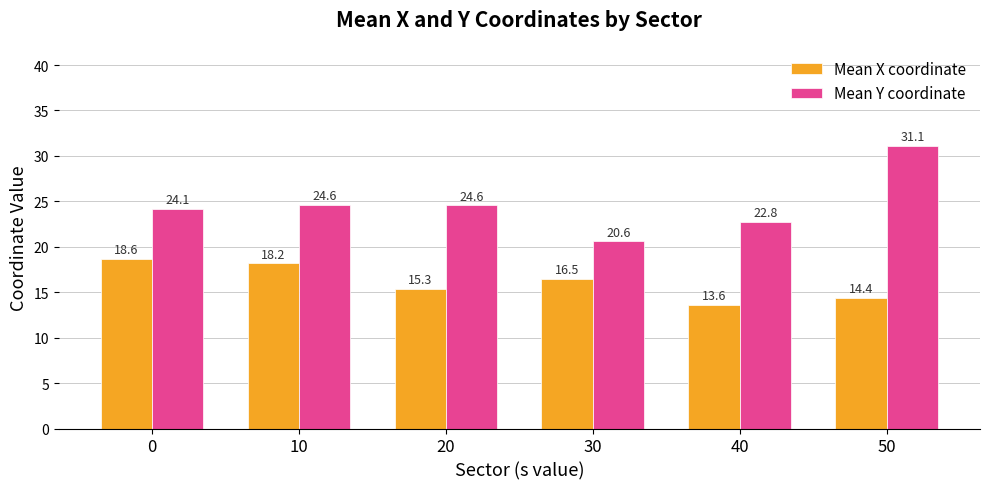

What is the highest value of the Mean Y coordinate series?

31.1